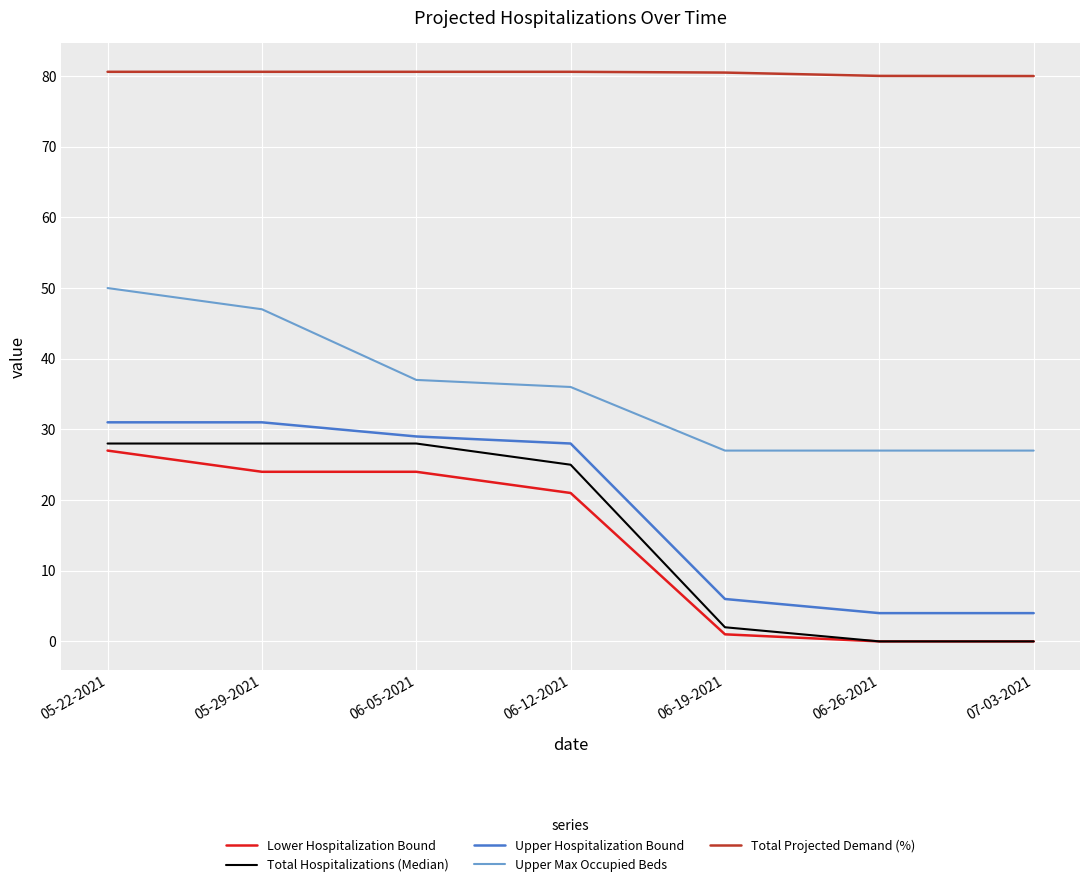

True or false: Total Projected Demand (%) and Upper Hospitalization Bound cross at least once.

False